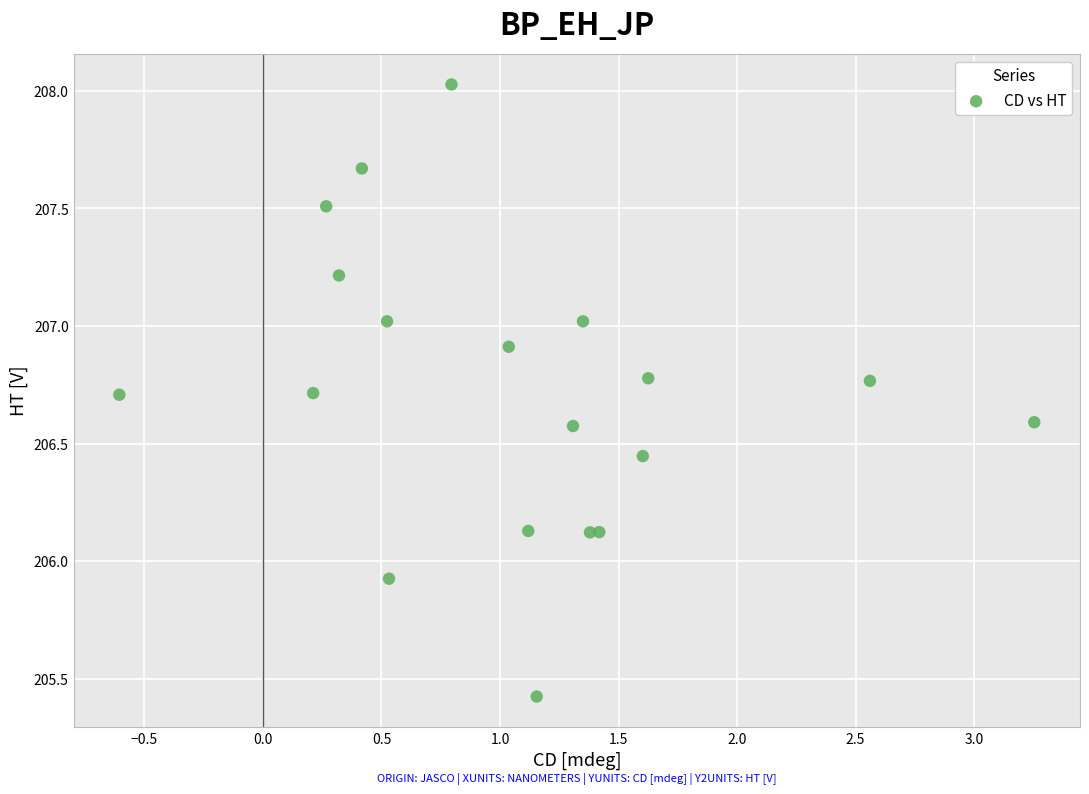

What Y value in the scatter plot is closest to 206?

205.9